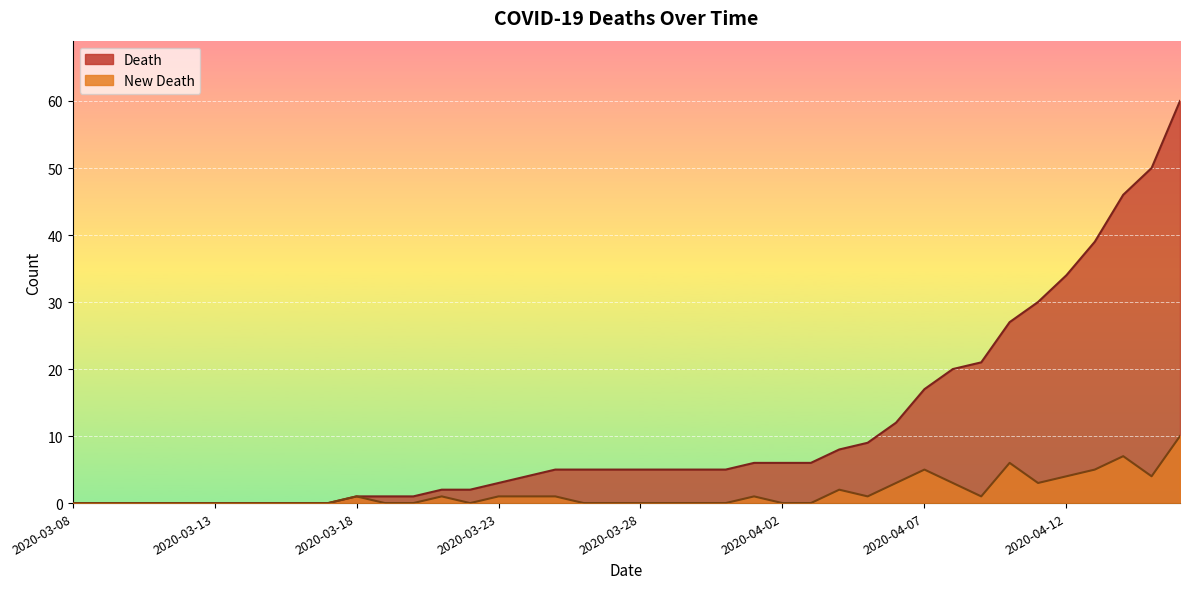

What are all the series names shown in the legend?

Death, New Death